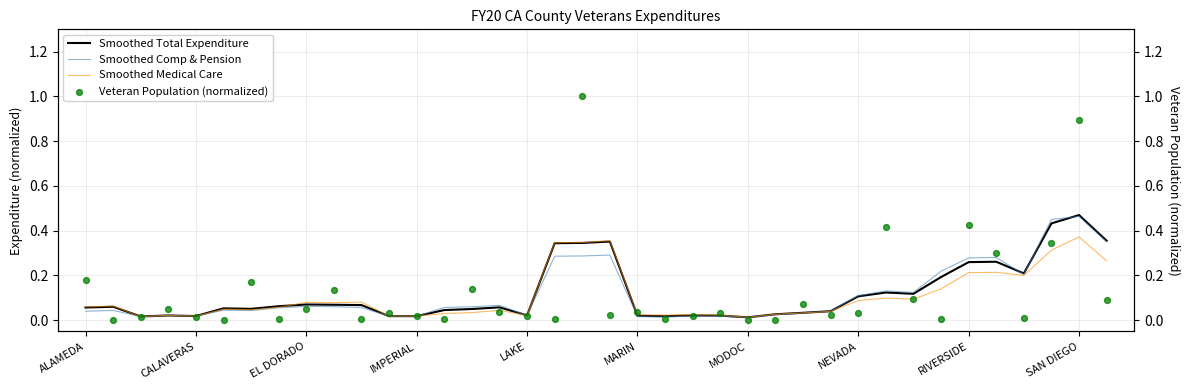

Which category has the highest value in the Smoothed Total Expenditure series?

SAN DIEGO